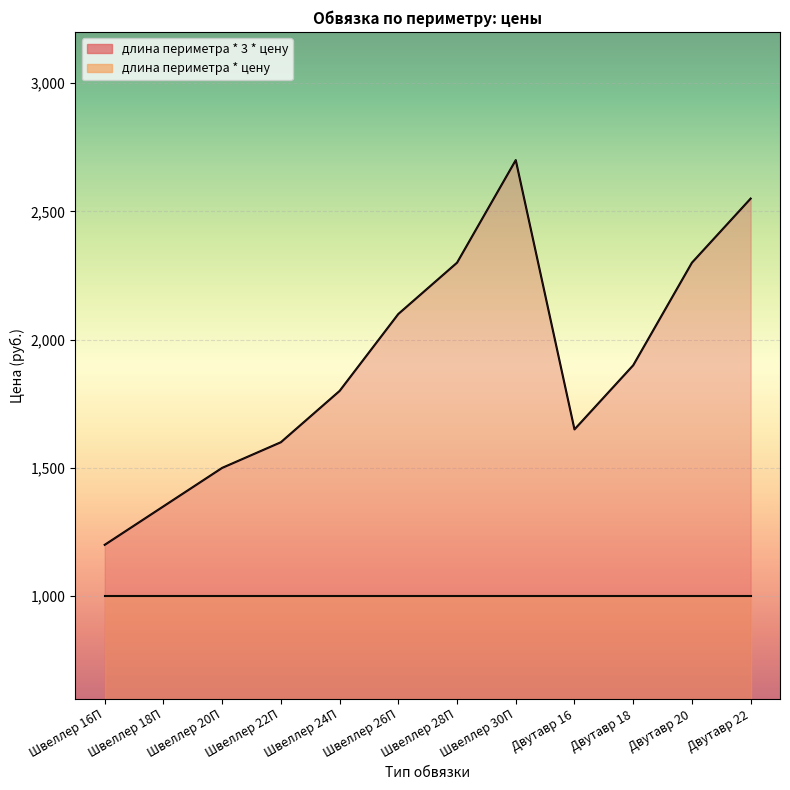

What is the maximum value shown in the chart?

2700